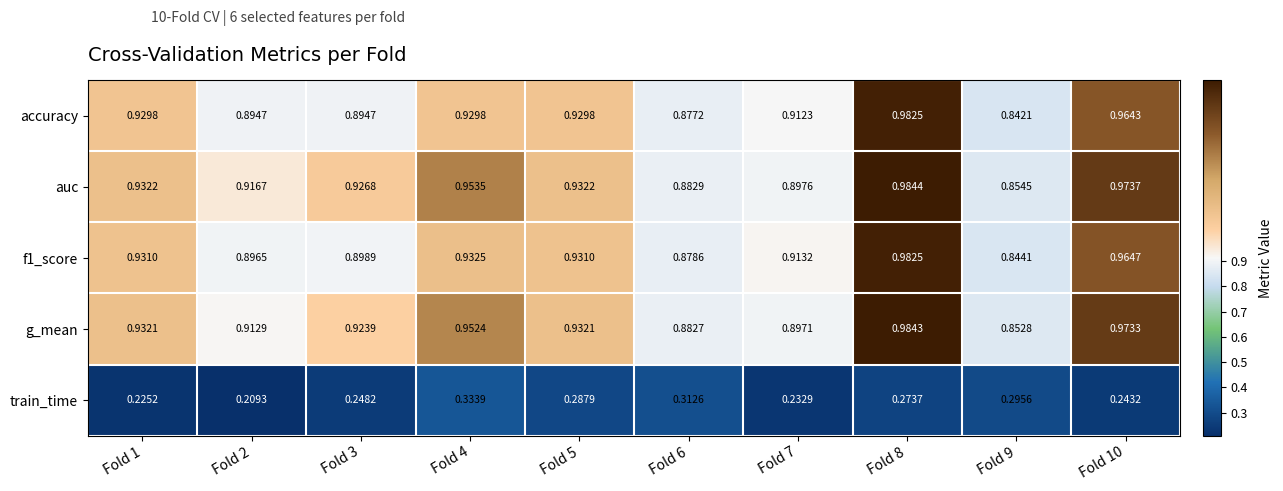

Which series has the largest total across all categories?

auc